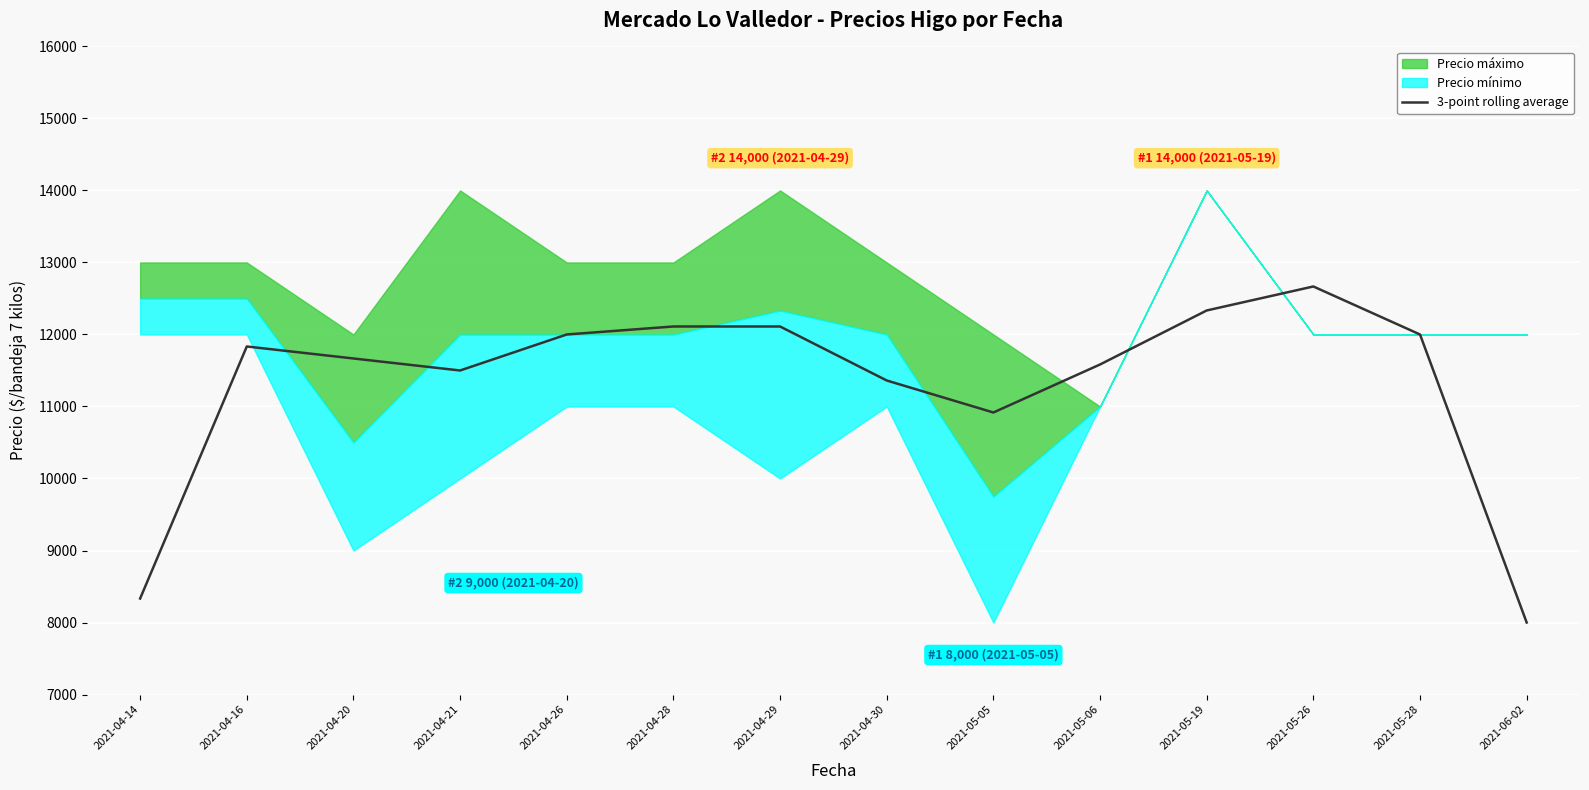

Which label corresponds to the smallest value in the chart?

2021-06-02